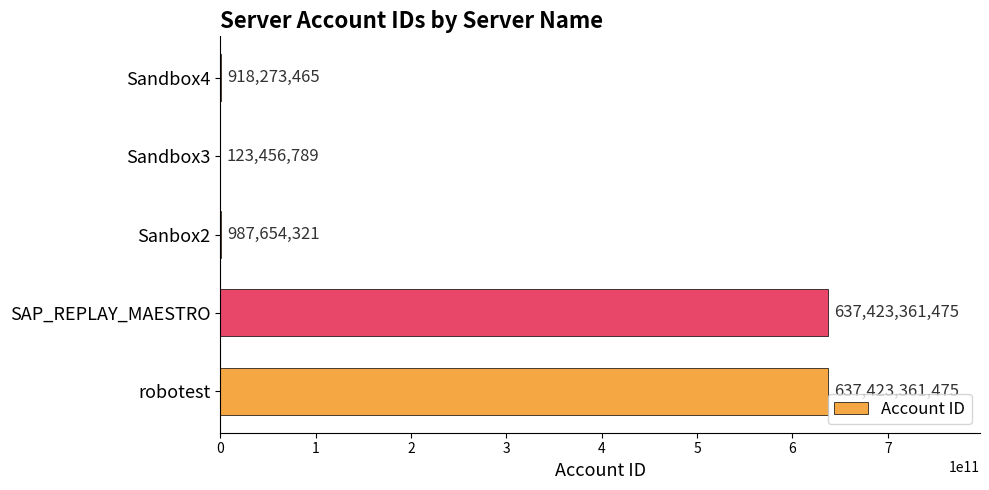

What is the sum of all values?

1276876107525